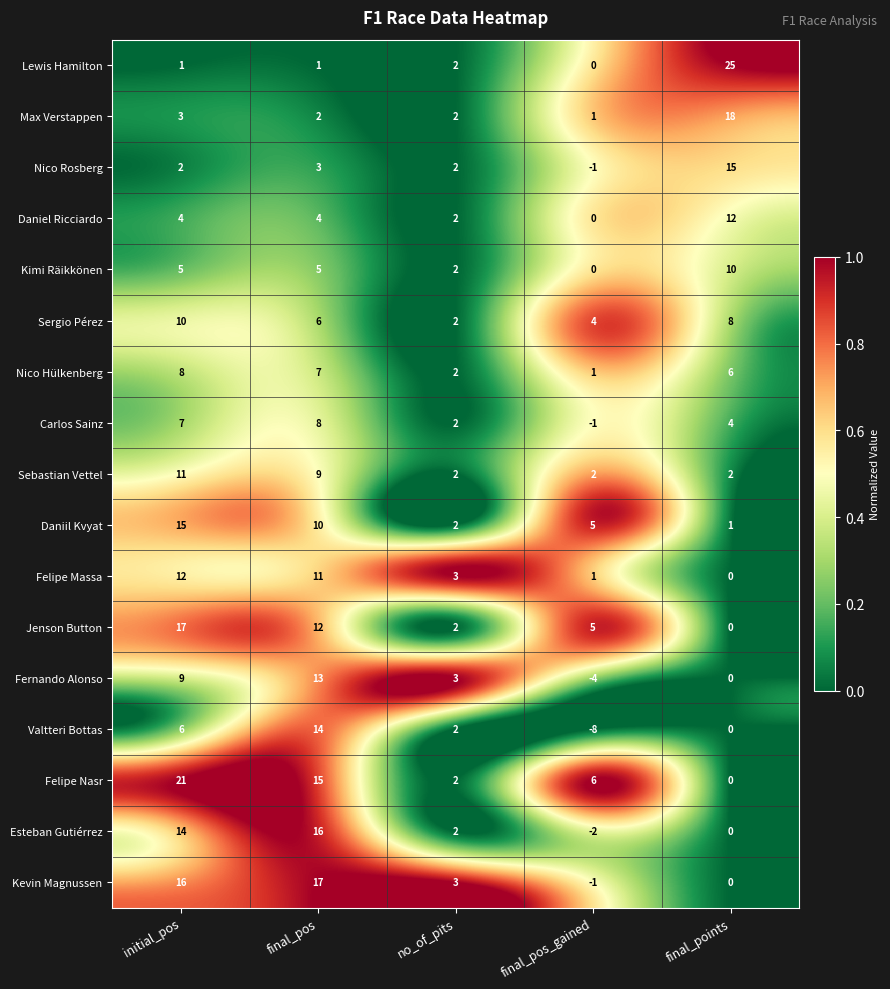

What is the difference between the maximum and minimum values in the Jenson Button series?

17